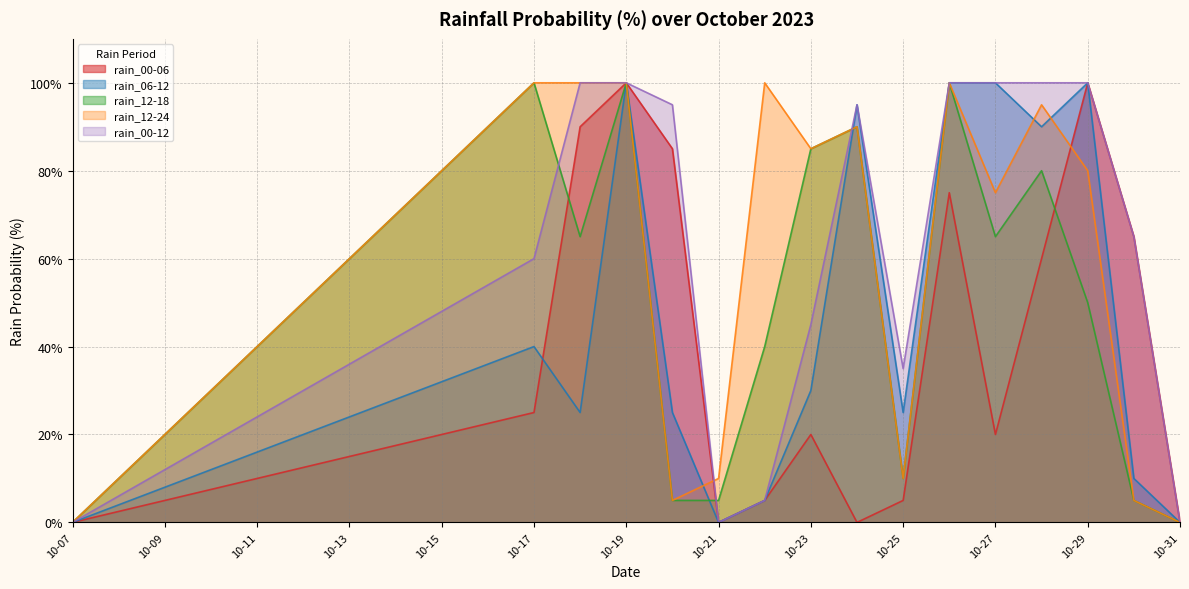

At which category does rain_00-06 reach its first local valley?

10-21